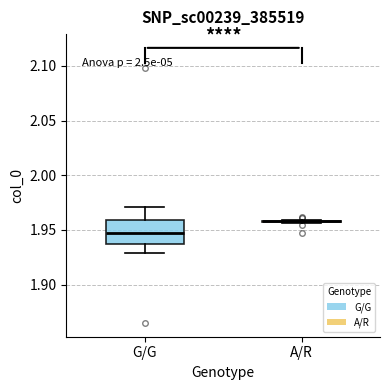

Where does the upper whisker of the box for G/G end on the y-axis? The values are not printed on the chart, so give them approximately, as read against the axis.

1.970